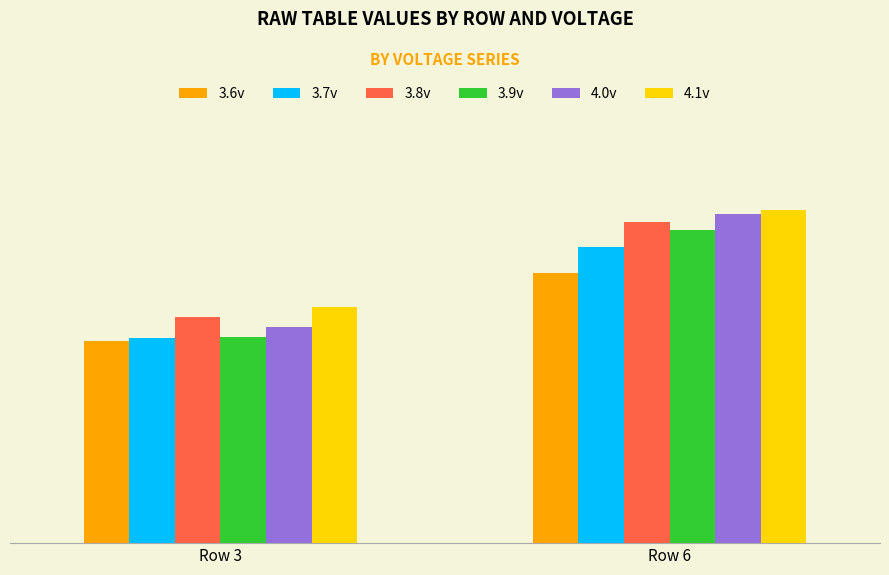

At which label does 3.6v reach its peak?

Row 6